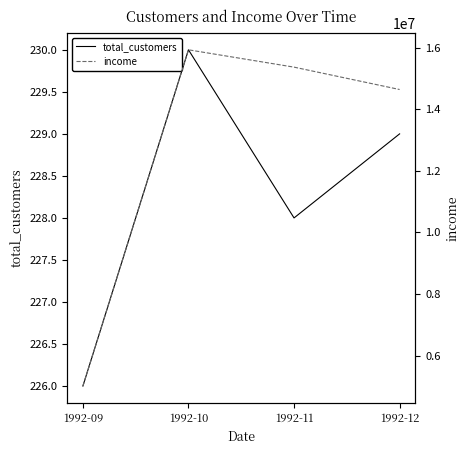

How many interior local valleys does the total_customers series have?

1